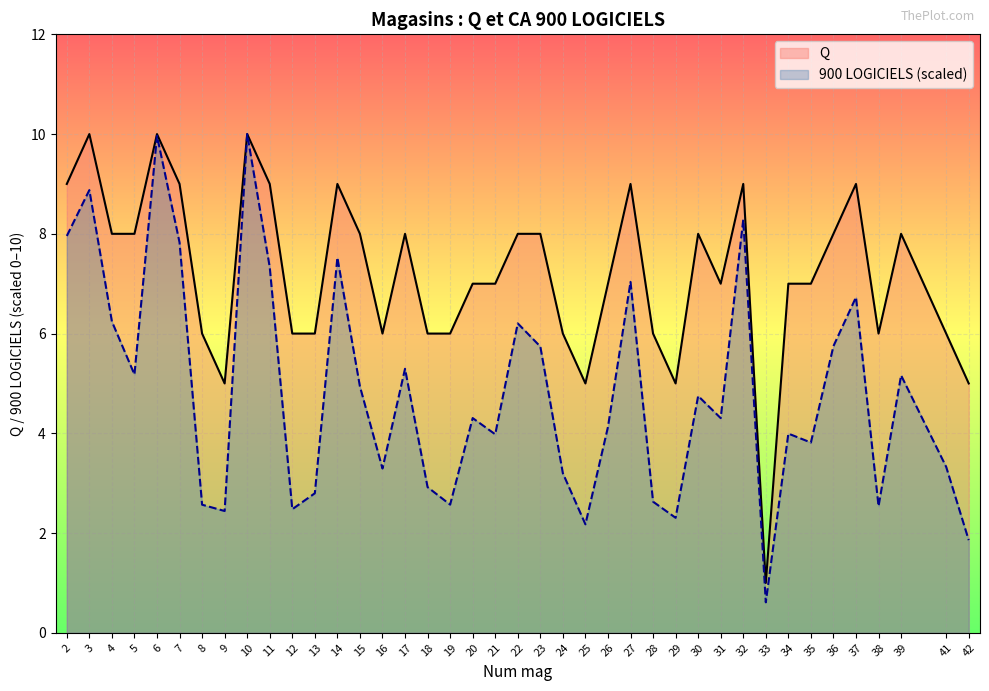

What is the average value of the Q series?

7.2